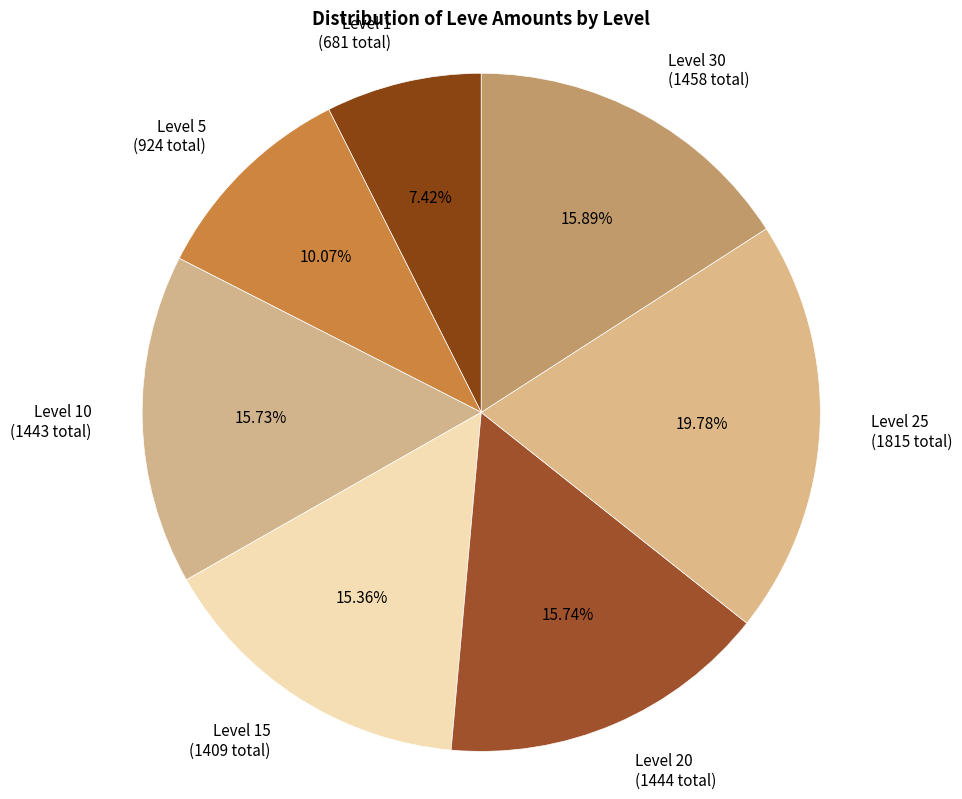

What is the ratio of the value at Level 25 (1815 total) to the value at Level 5 (924 total)?

2.0